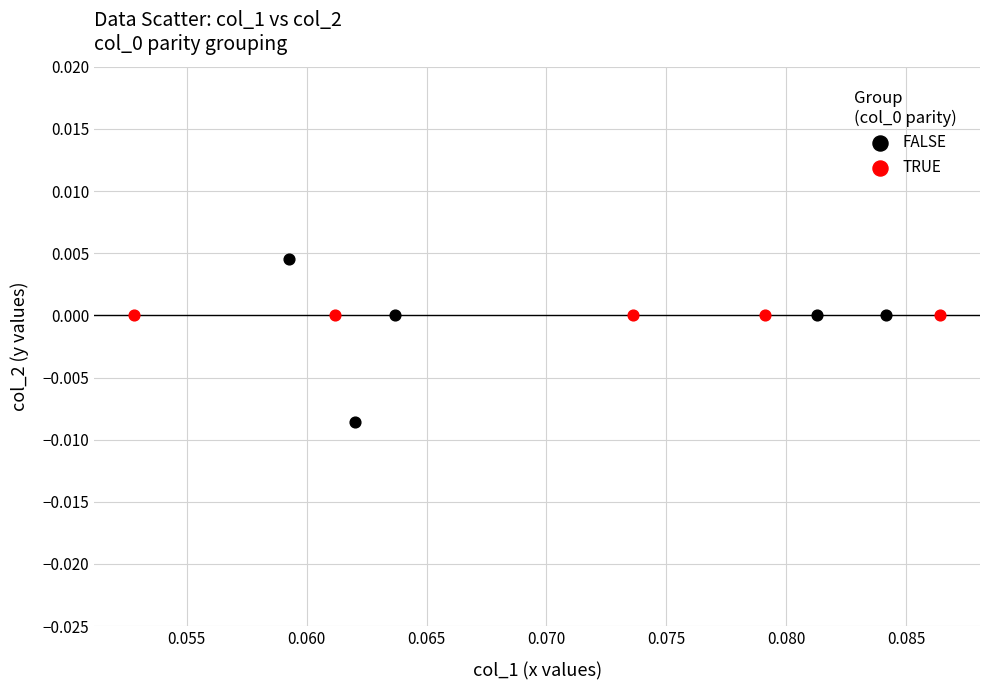

What are all the series names shown in the legend?

FALSE, TRUE